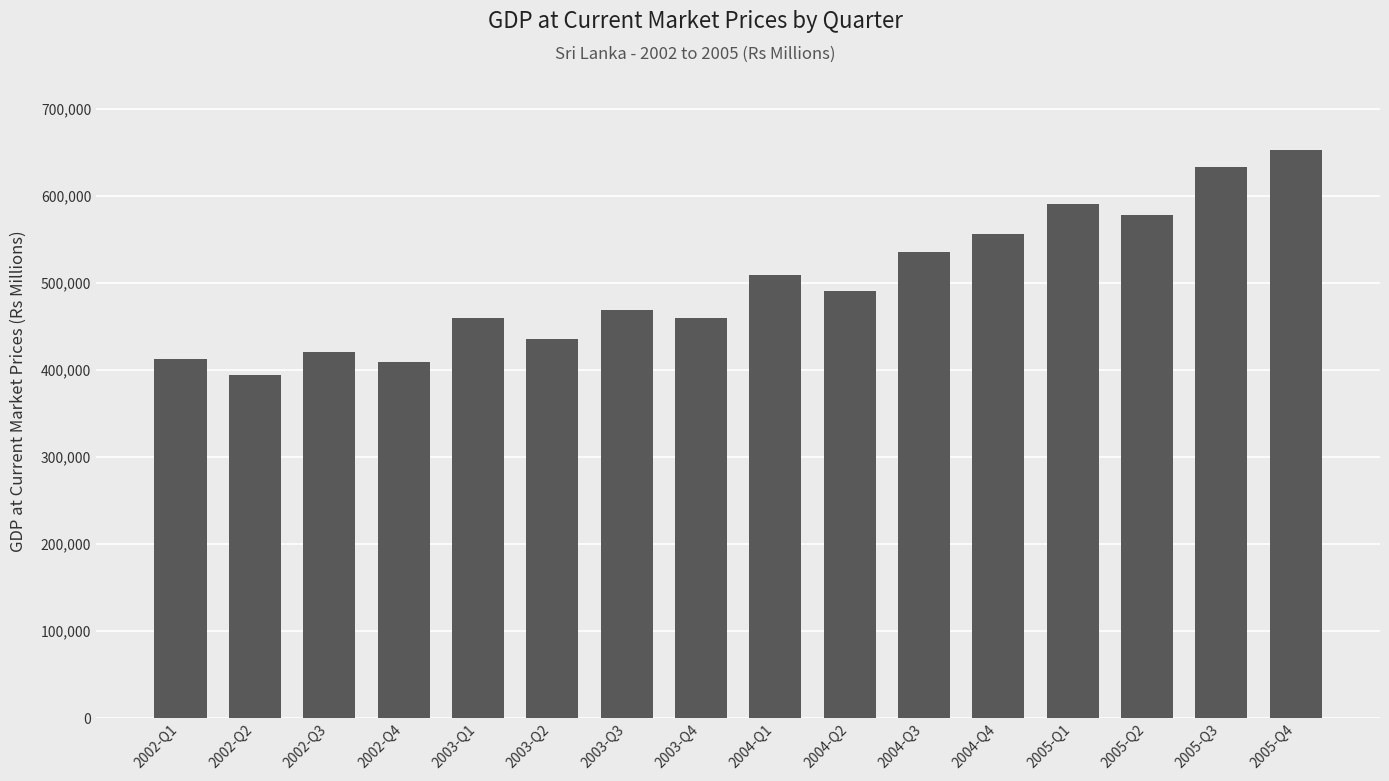

Which has a higher value, 2003-Q3 or 2005-Q3?

2005-Q3